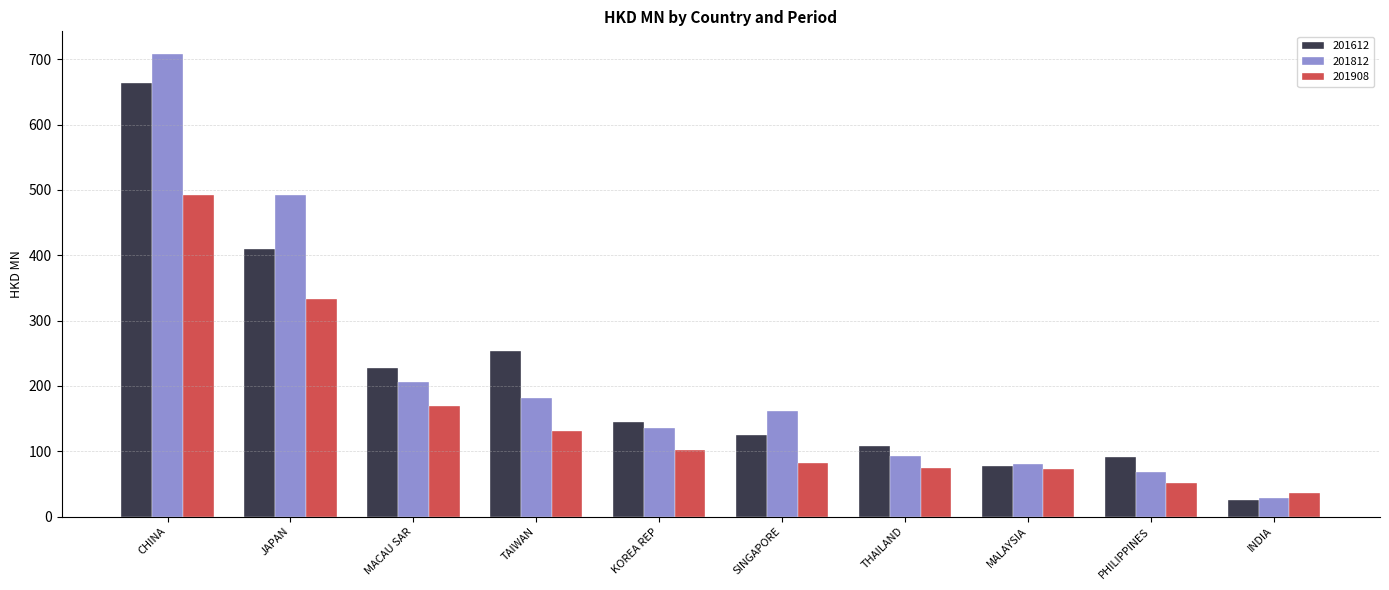

The value of 201812 at KOREA REP is 135.6. True or false?

True